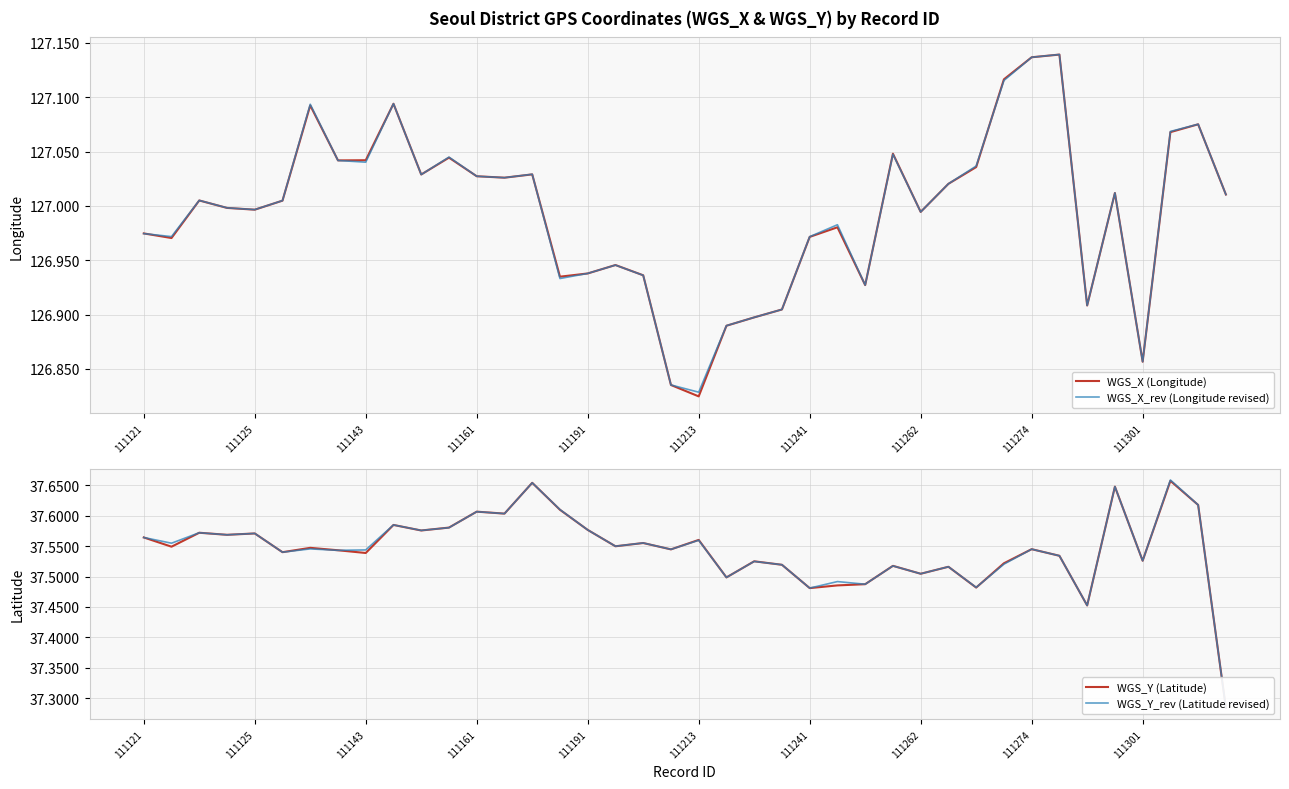

What is the average value of the WGS_Y (Latitude) series?

37.5